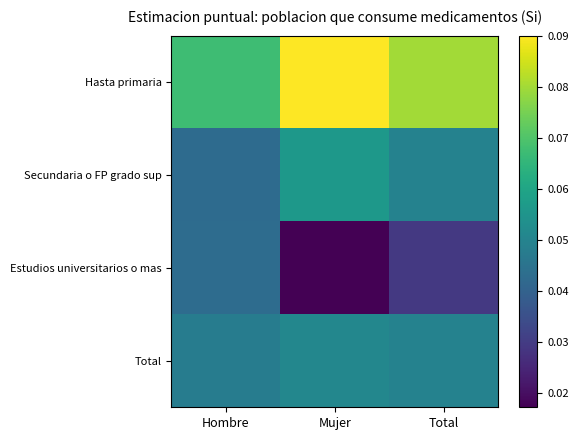

Reading left to right, what are all the values shown in this chart?

Hasta primaria: Hombre=0.1	Mujer=0.1	Total=0.1
Secundaria o FP grado sup: Hombre=0.0	Mujer=0.1	Total=0.0
Estudios universitarios o mas: Hombre=0.0	Mujer=0.0	Total=0.0
Total: Hombre=0.0	Mujer=0.1	Total=0.0